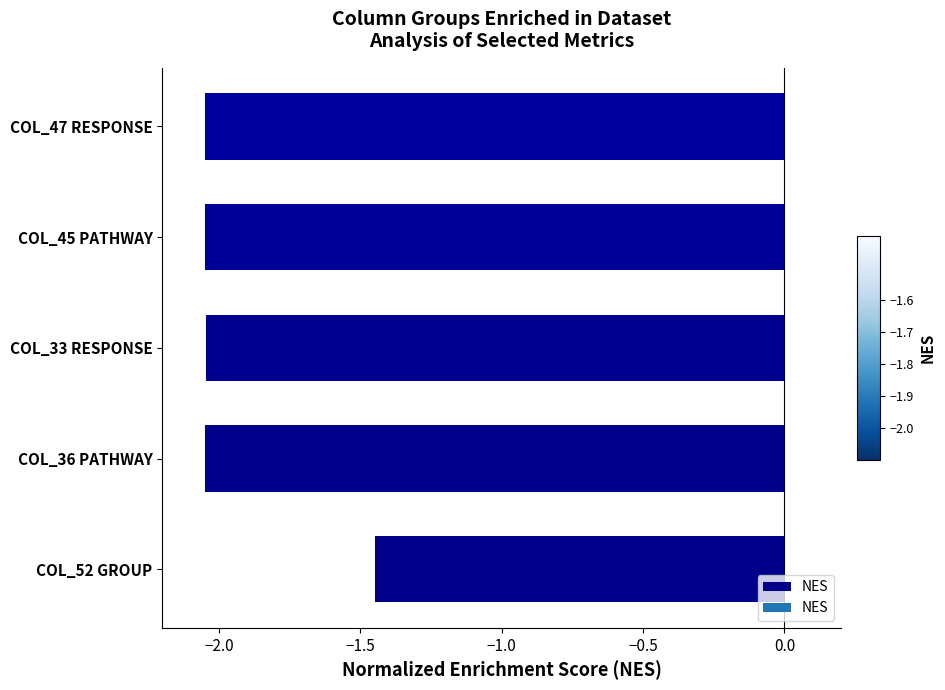

Where is the data nearest to the value -1?

COL_52 GROUP